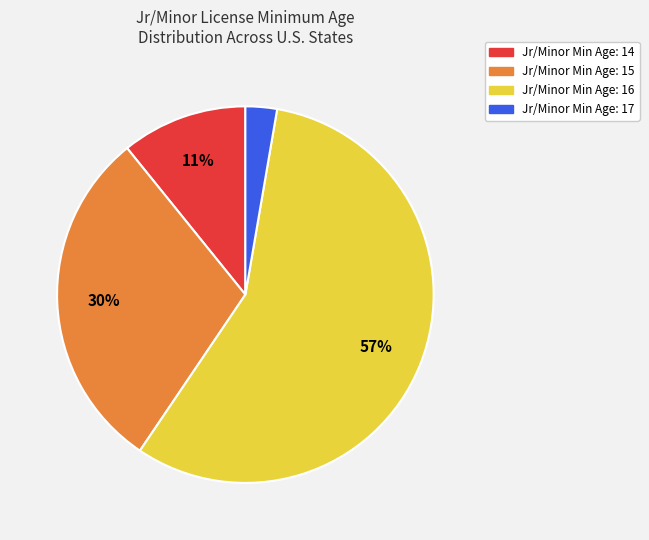

To the nearest percent, what is the average slice percentage?

25%